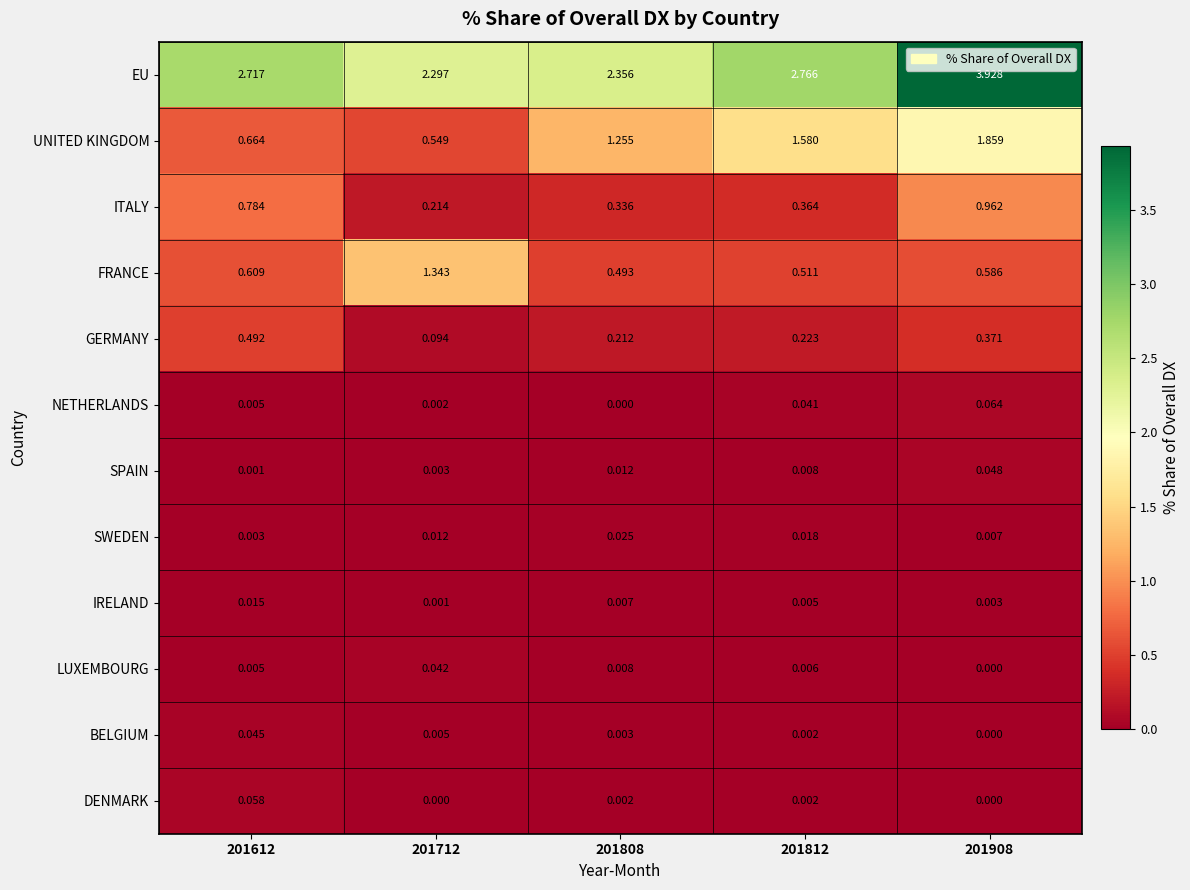

Which series has the widest spread of values?

EU